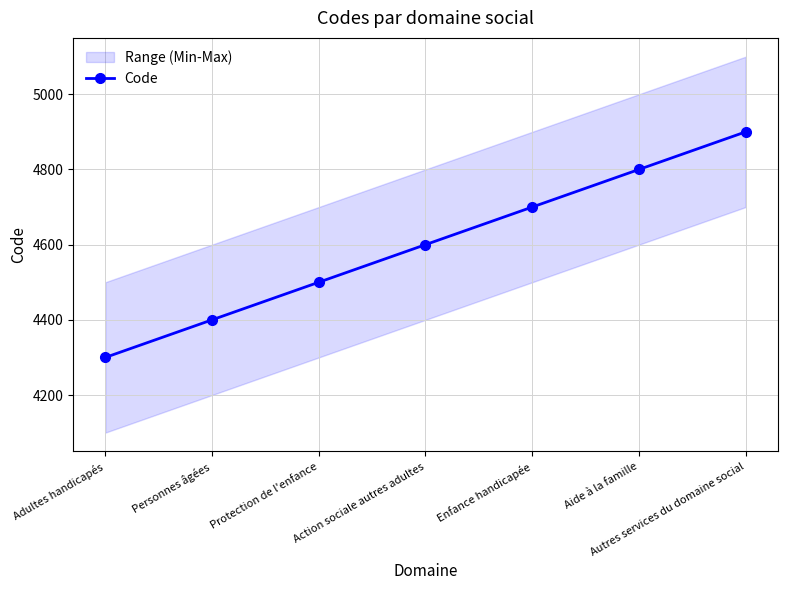

How many values are below 4600?

3